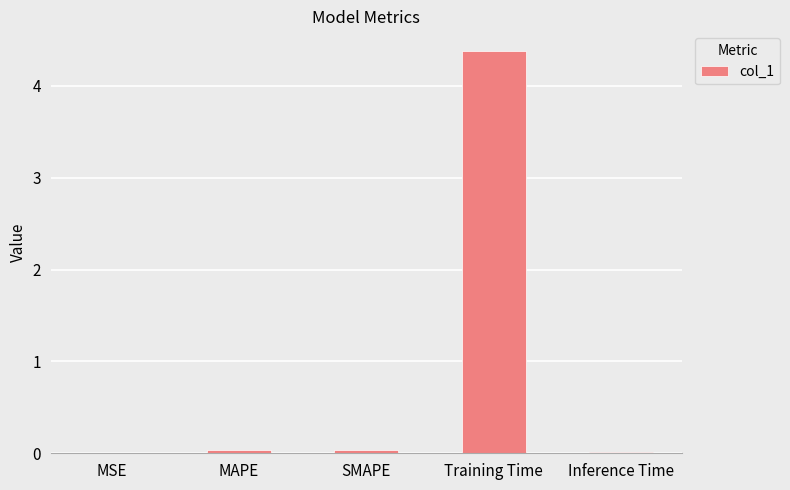

What is the sum of the values at MAPE and Training Time?

4.4